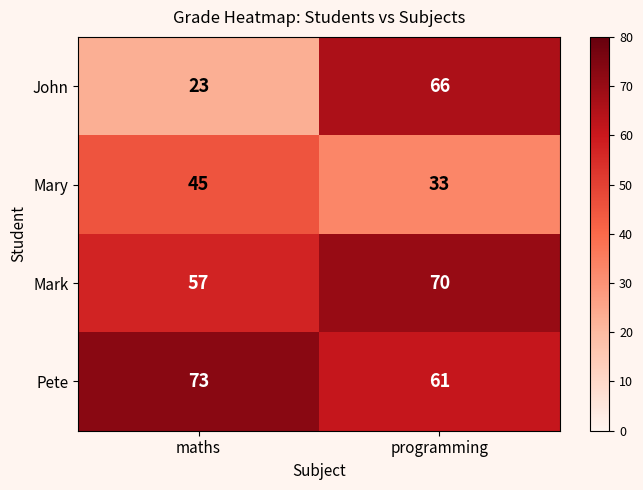

What is the lowest value of the Mary series?

33